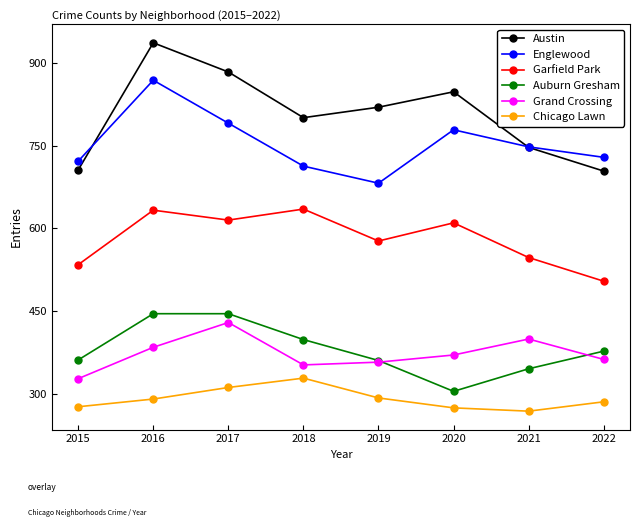

The Chicago Lawn series shows 292 at 2019. True or false?

True